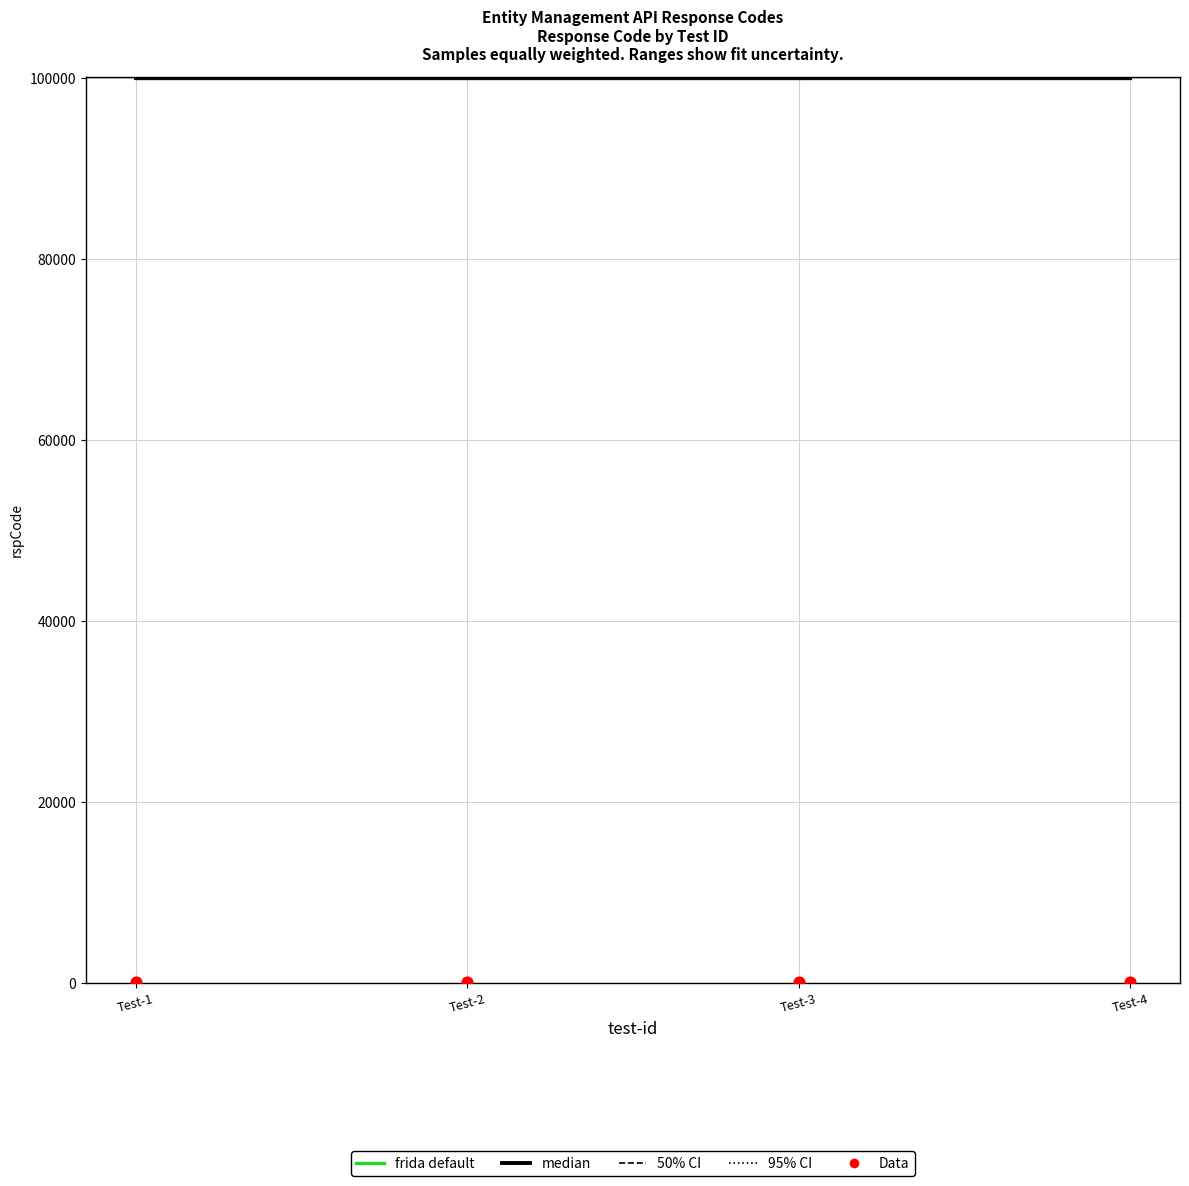

Which series reaches the minimum Y coordinate?

Data (rspStatus)